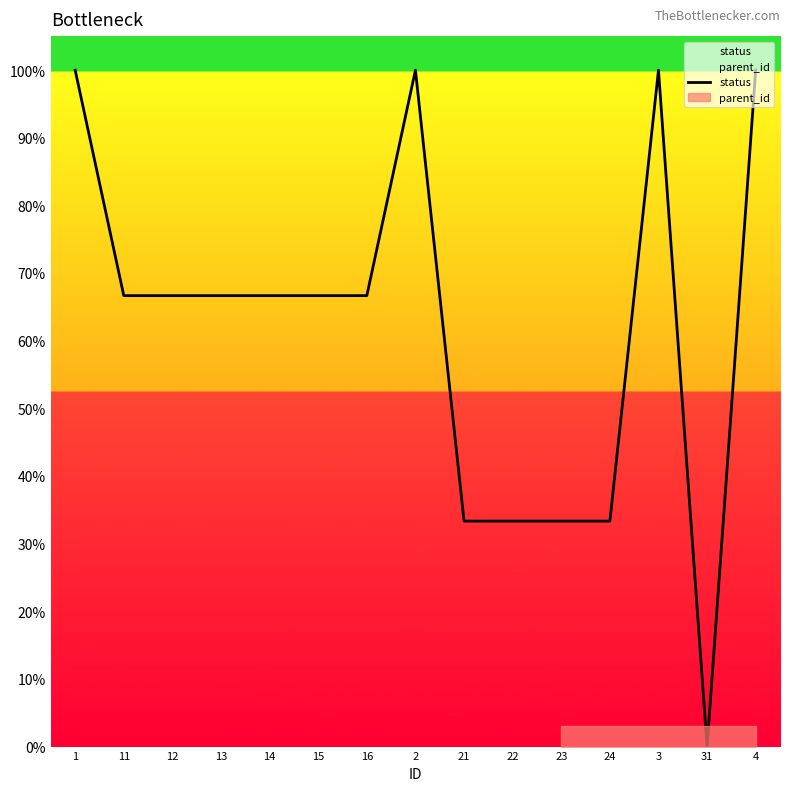

Reading left to right, list all the values displayed in this chart.

1.0	0.7	0.7	0.7	0.7	0.7	0.7	1.0	0.3	0.3	0.3	0.3	1.0	0.0	1.0